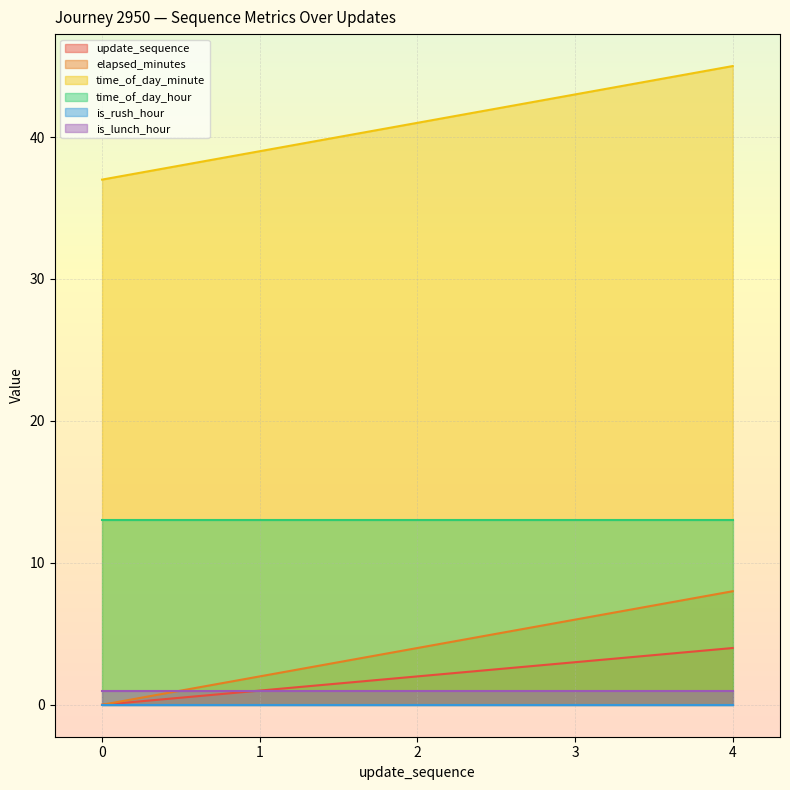

At how many categories does at least one series exceed 23?

5